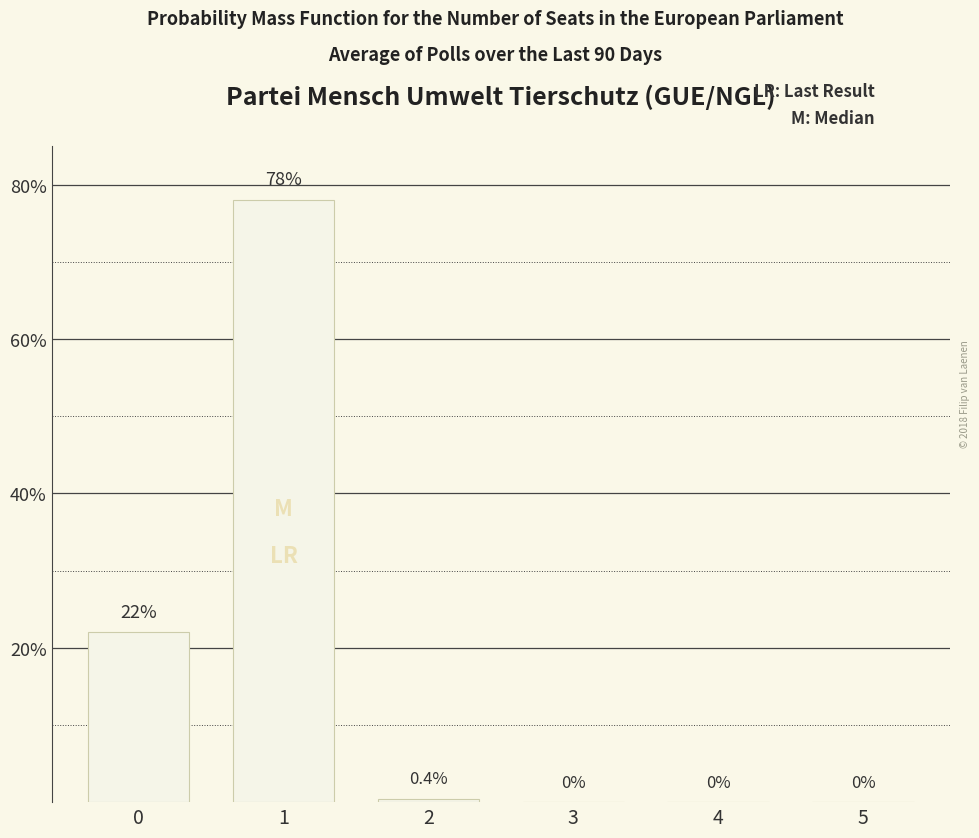

How many values are above zero?

3